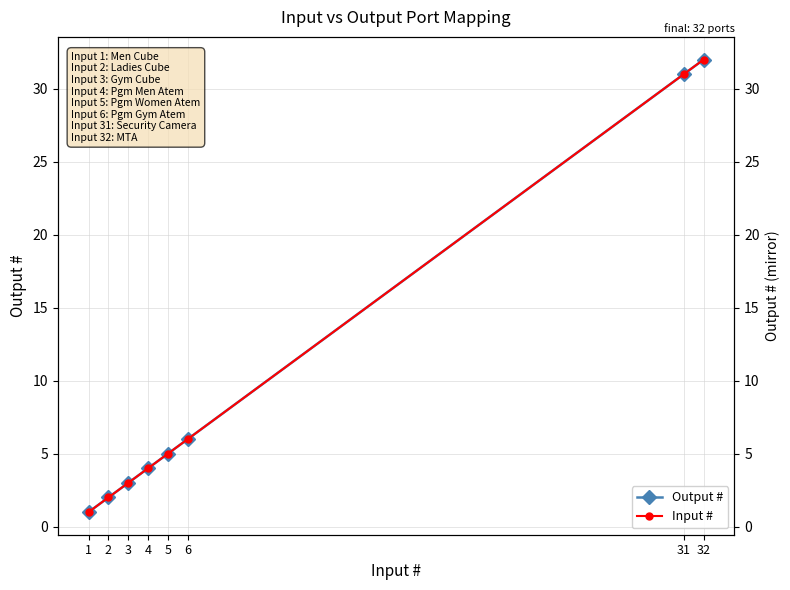

Rank the series at 31 from highest to lowest value.

Output #, Input #